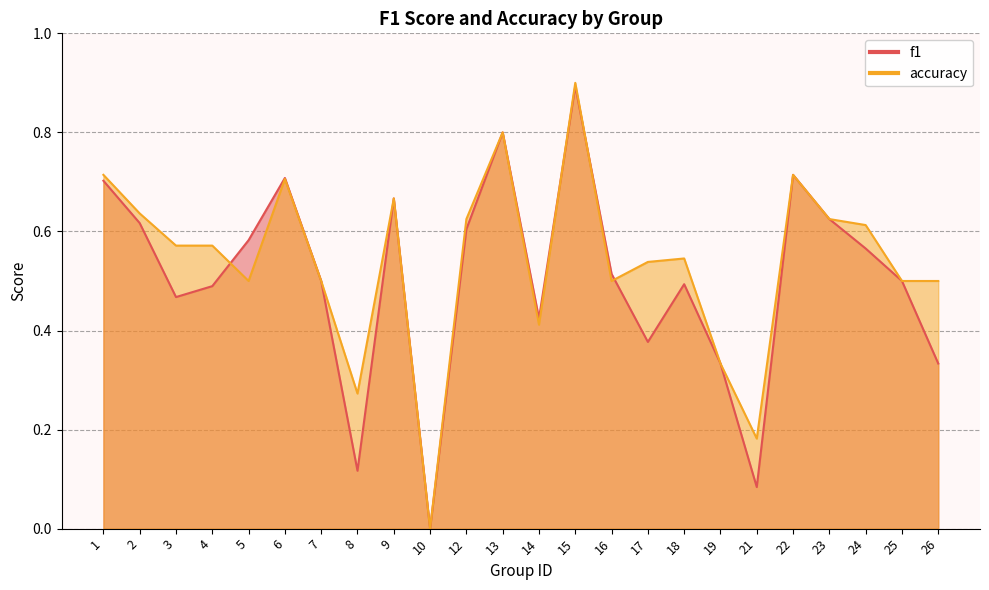

How many data points in accuracy are above 0?

23